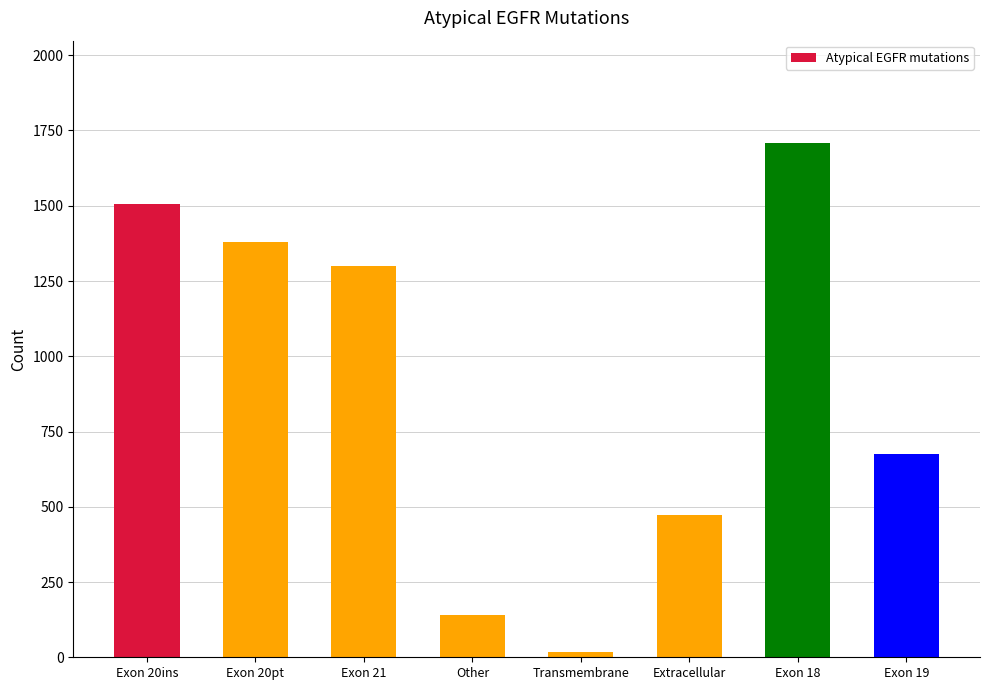

At which label is the value closest to 861?

Exon 19